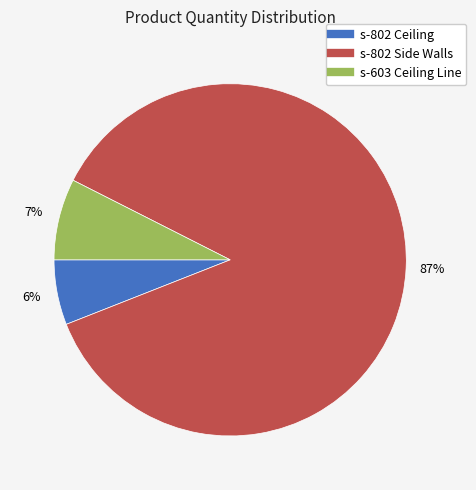

What is the ratio of the value at s-802 Ceiling to the value at s-802 Side Walls?

0.1